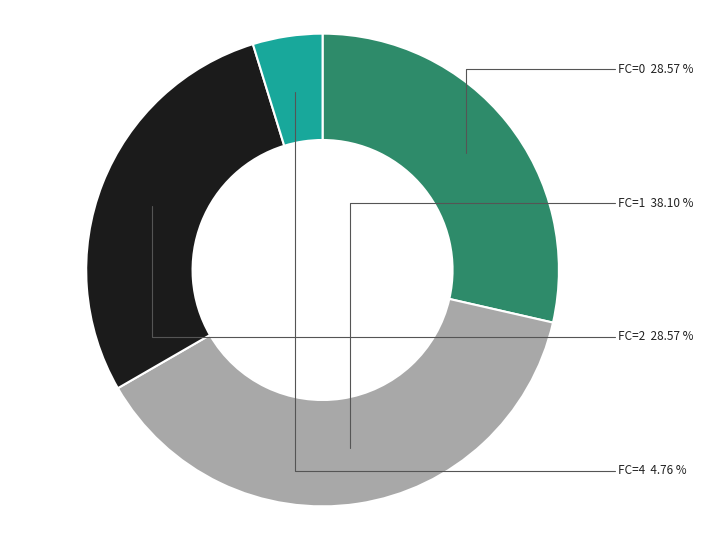

Does any single category account for the majority?

No